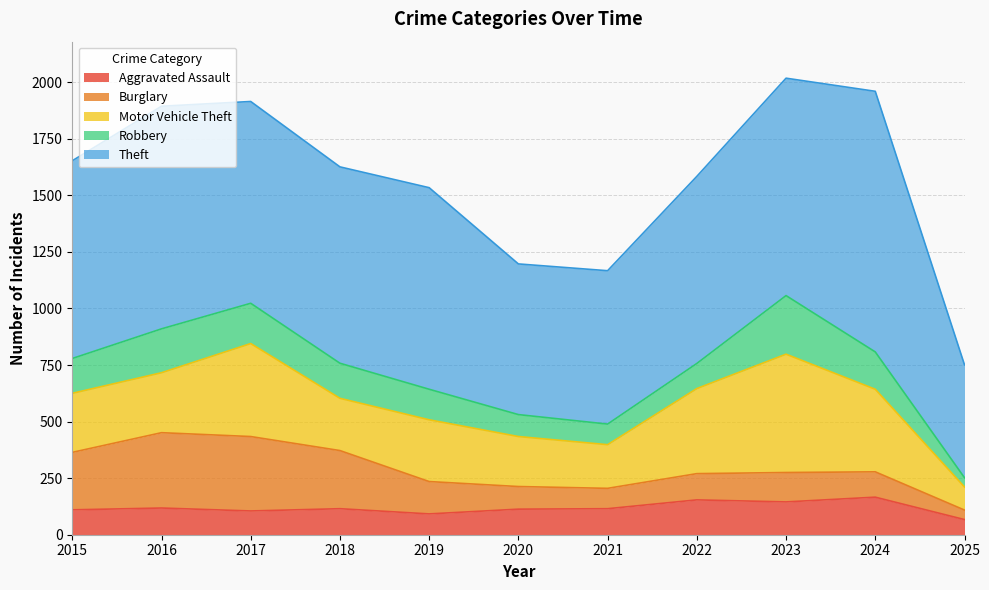

Between which two adjacent categories do Aggravated Assault and Burglary first intersect?

2019 and 2020